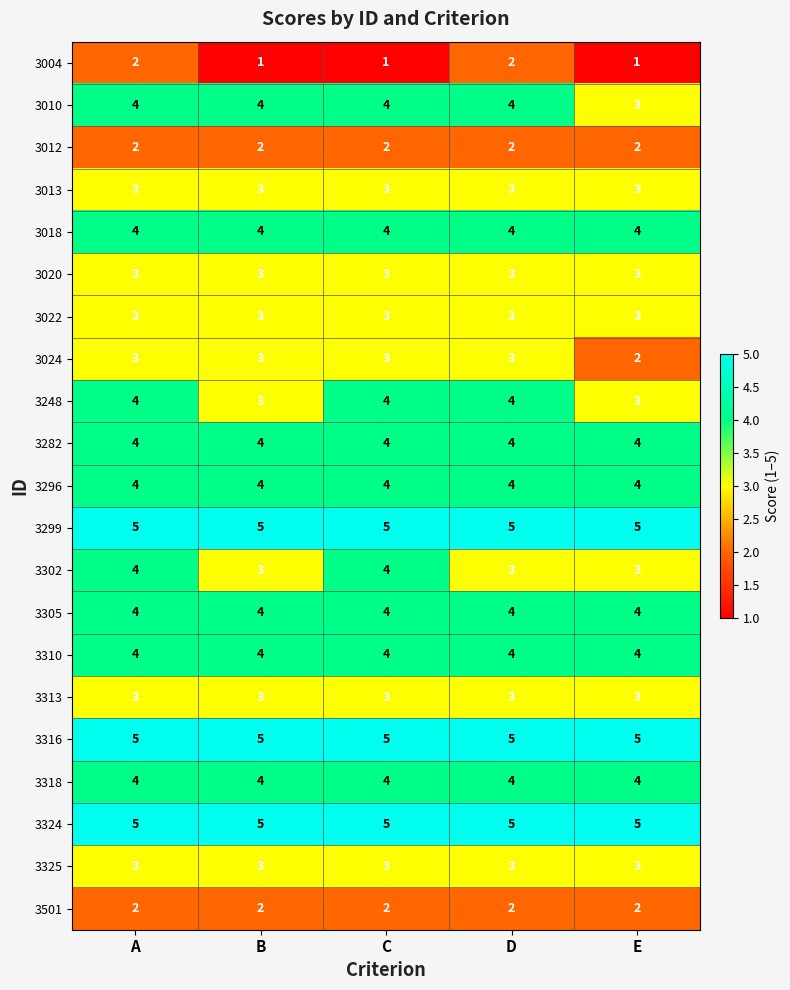

At how many categories does at least one series exceed 4?

5